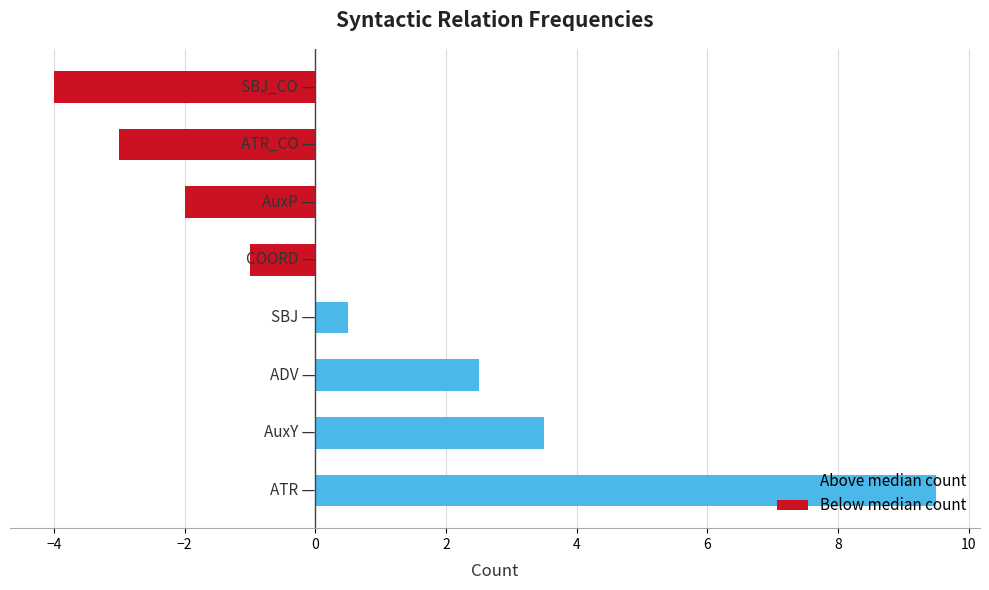

Which series has the largest range (max minus min)?

Above median count